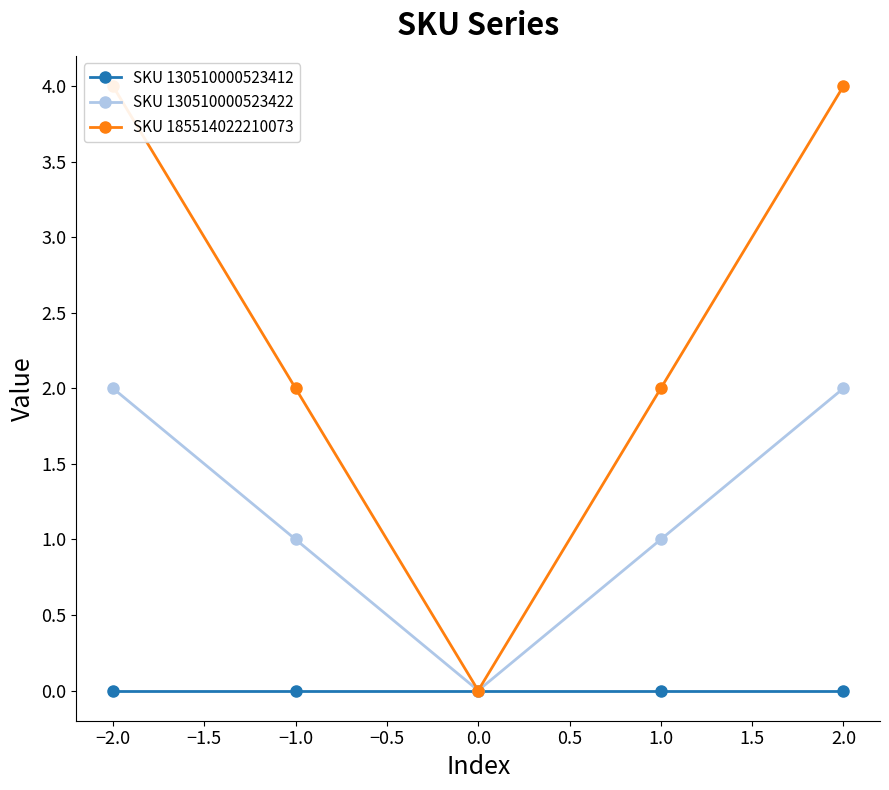

Does the chart display data point markers on the line(s)?

Yes